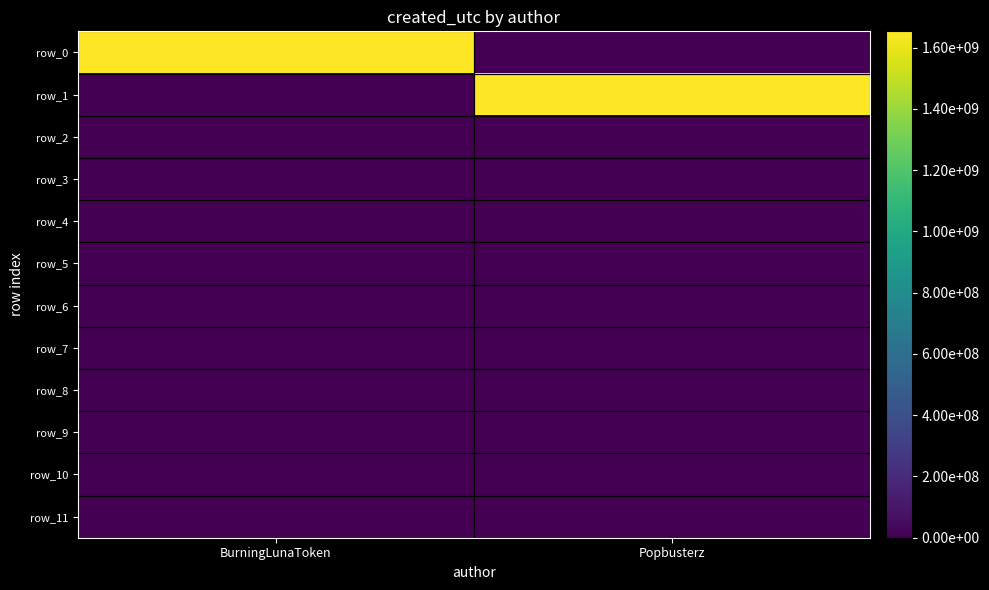

Reading left to right, list all the values displayed in this chart.

row_0: 1653214359	0
row_1: 0	1653171811
row_2: 0	0
row_3: 0	0
row_4: 0	0
row_5: 0	0
row_6: 0	0
row_7: 0	0
row_8: 0	0
row_9: 0	0
row_10: 0	0
row_11: 0	0